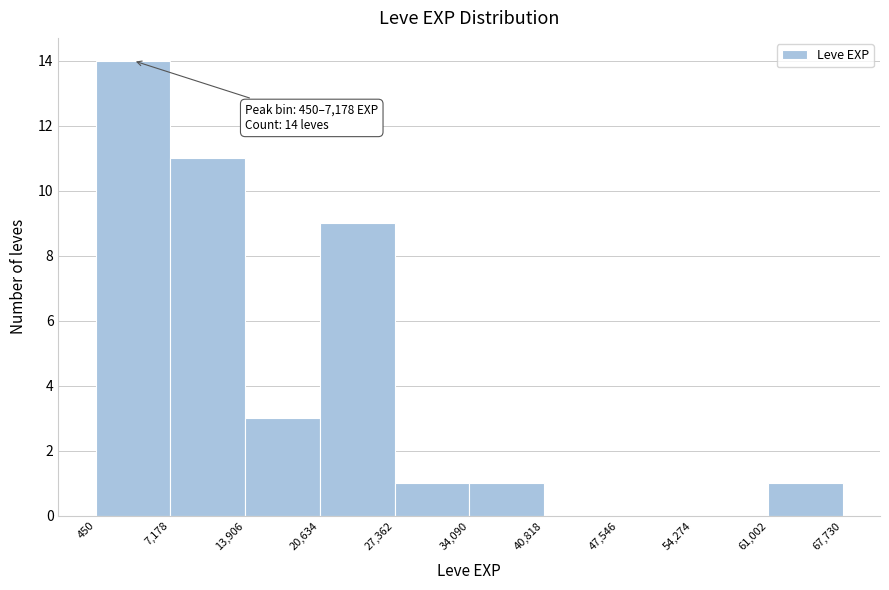

Over which range of the x-axis is the bar tallest?

450 to 7,178